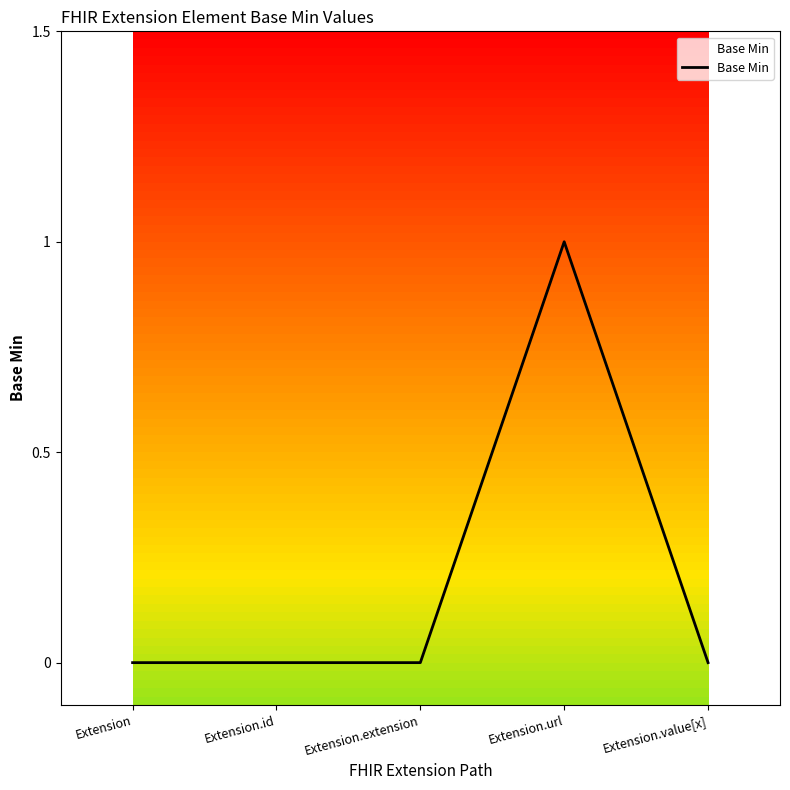

What position from the right is Extension.extension?

3